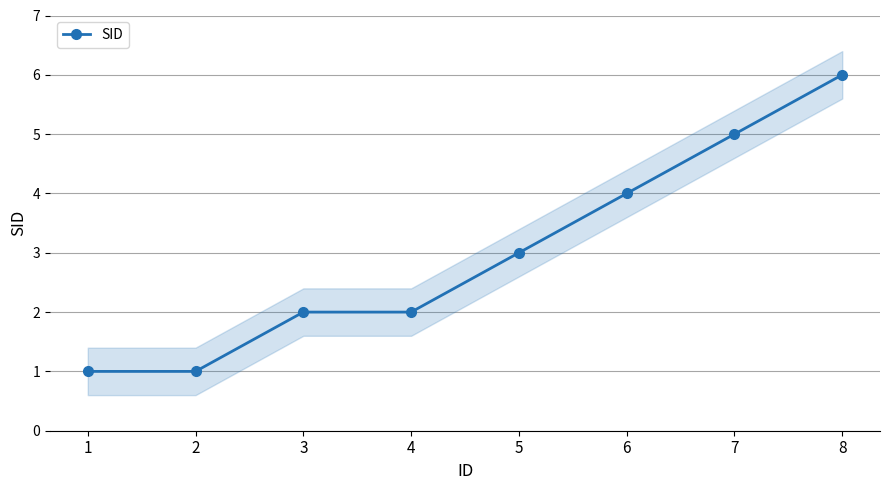

Does the chart display data point markers on the line(s)?

Yes